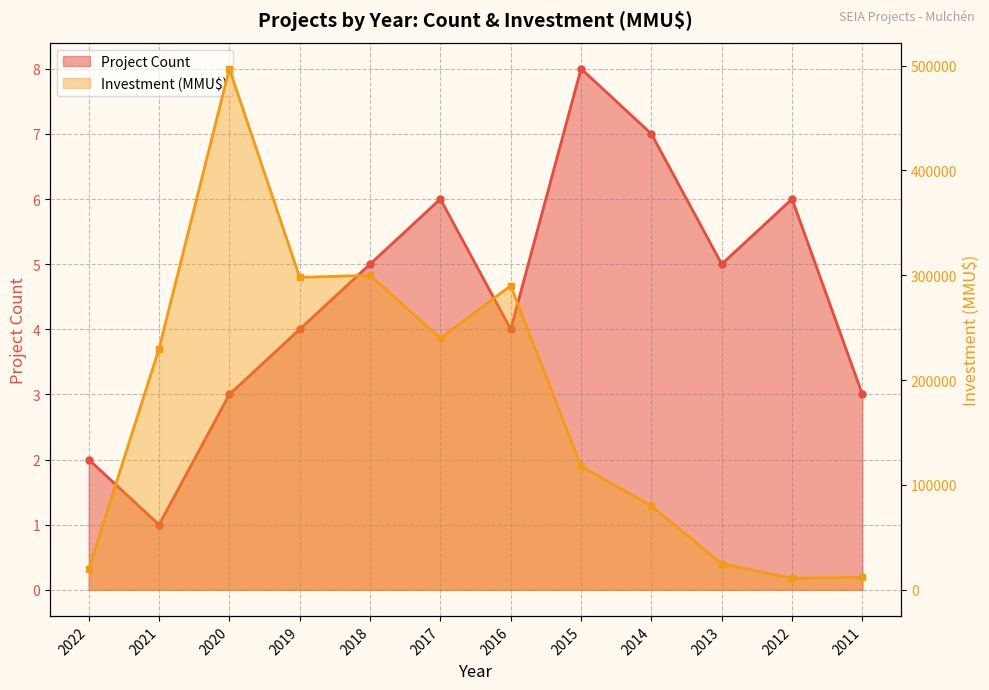

What is the average value of the Project Count series?

4